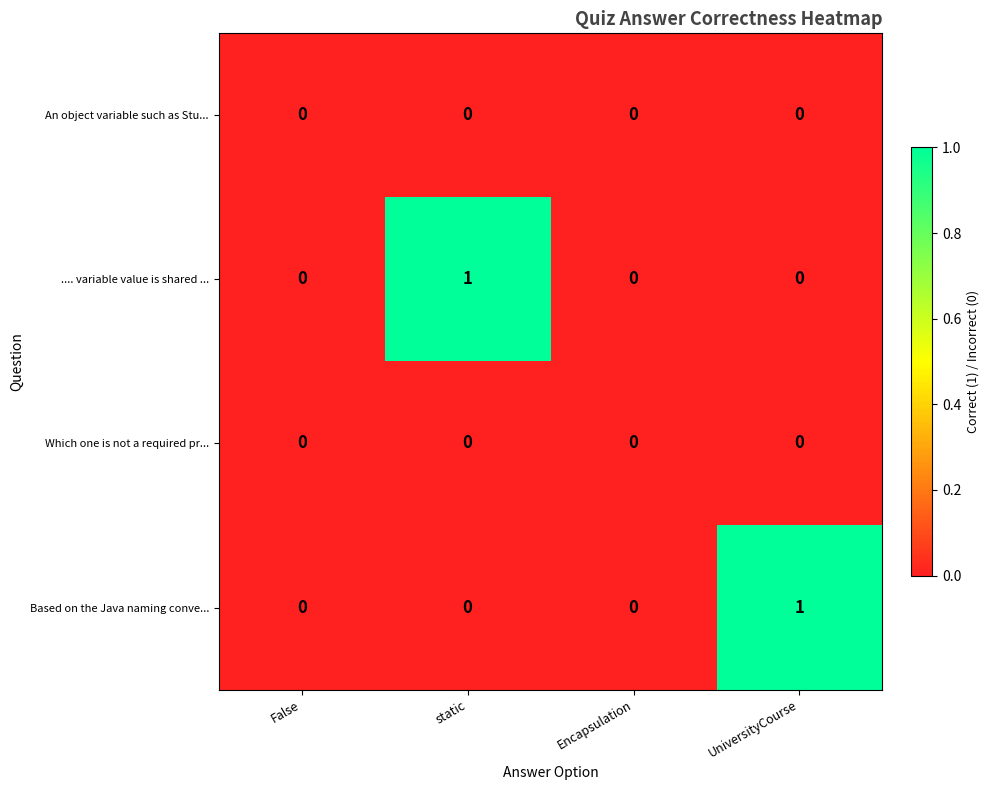

Count the .... variable value is shared ... values in the range 0 to 1.

4